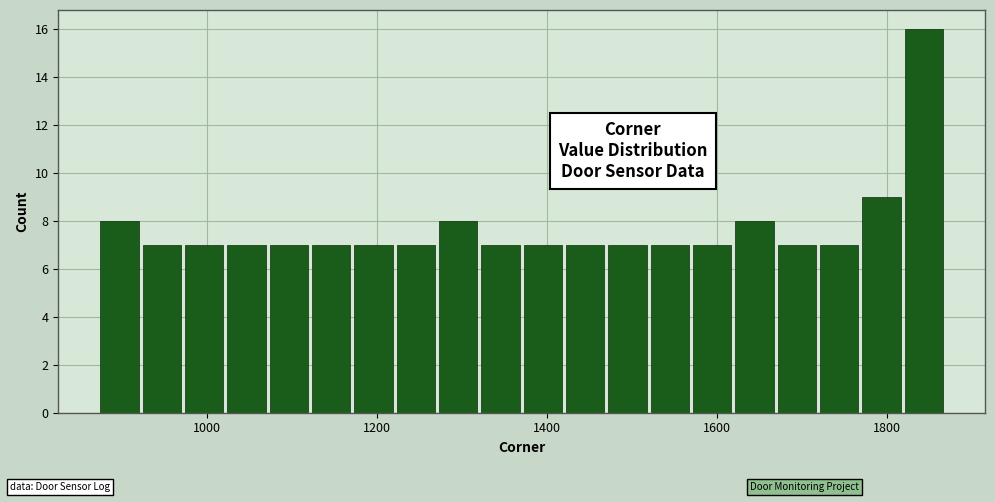

Around what value on the x-axis is the tallest bar? Give the approximate position of its centre, as read against the axis.

1840